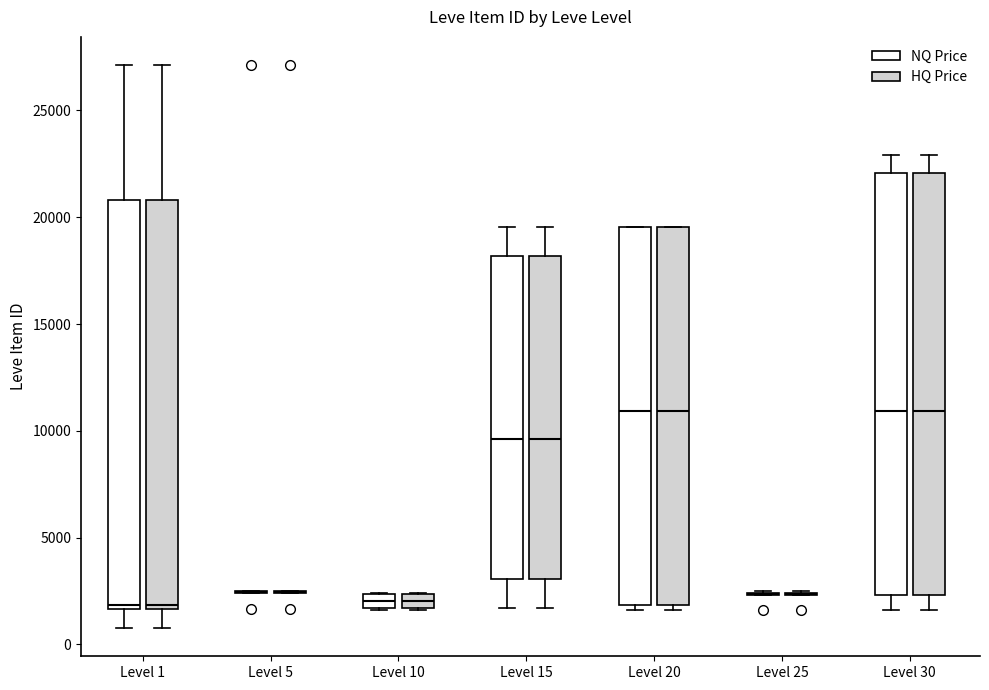

Where does the upper whisker of the box for Level 30 (NQ Price) end on the y-axis? The values are not printed on the chart, so give them approximately, as read against the axis.

23000